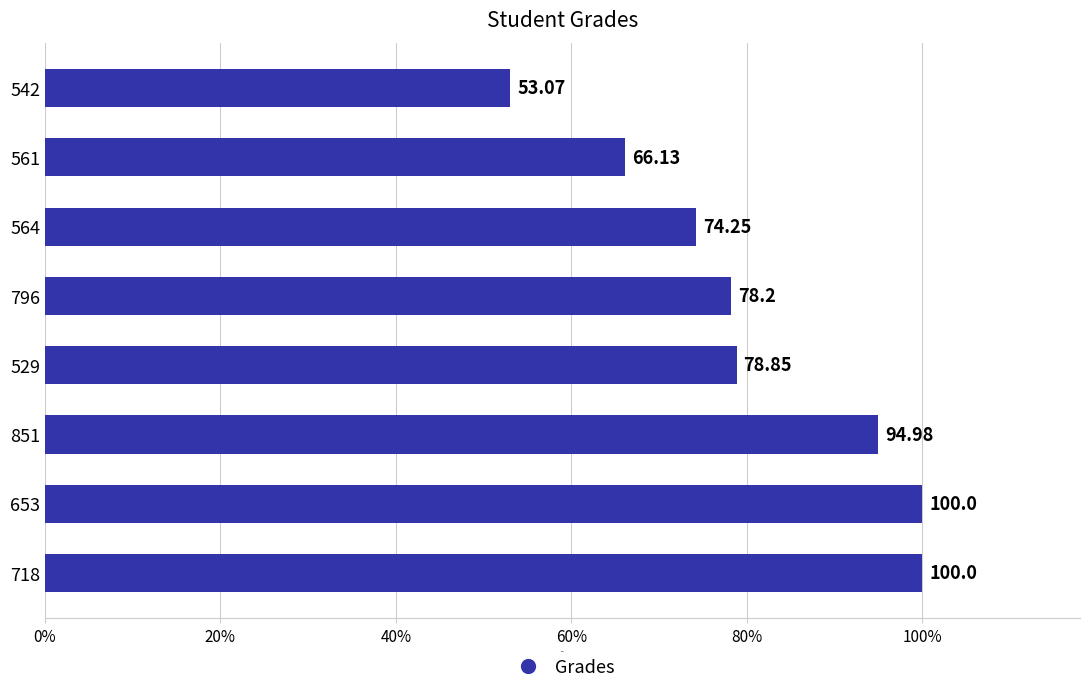

What is the ratio of the value at 561 to the value at 564?

0.9